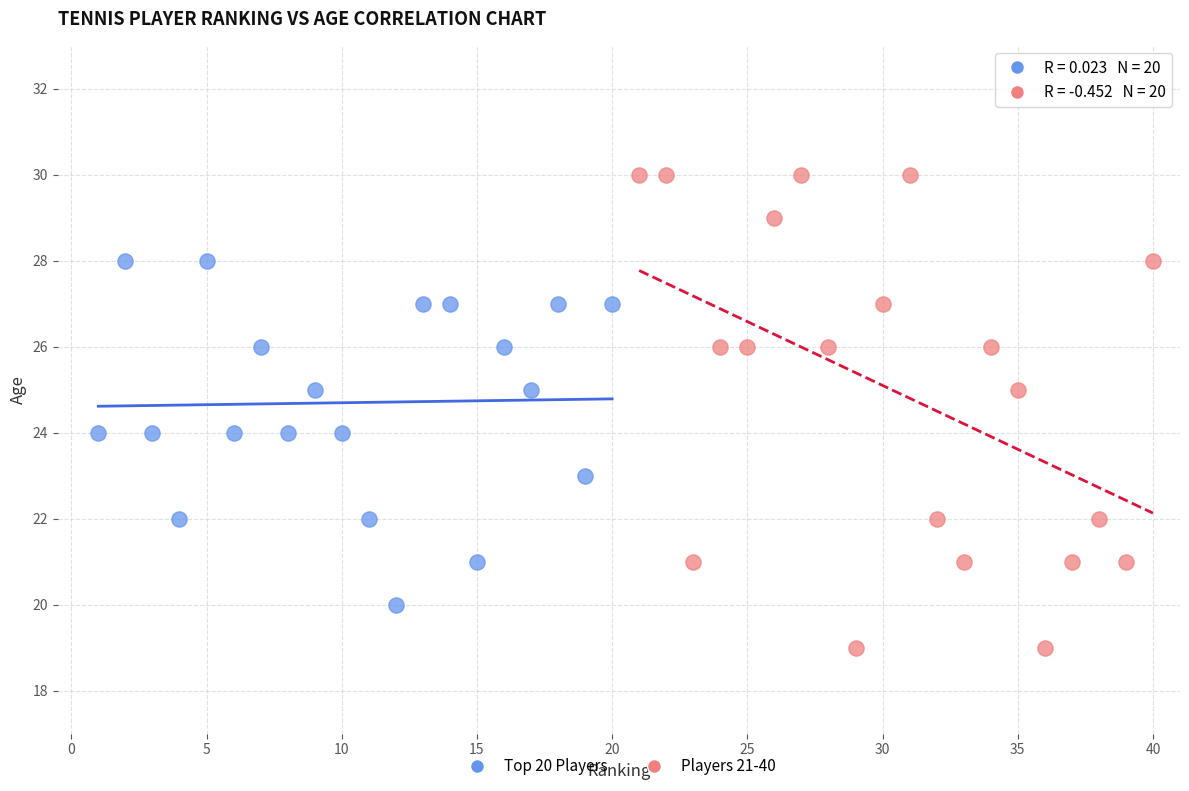

Which series reaches the maximum Y coordinate?

Players 21-40